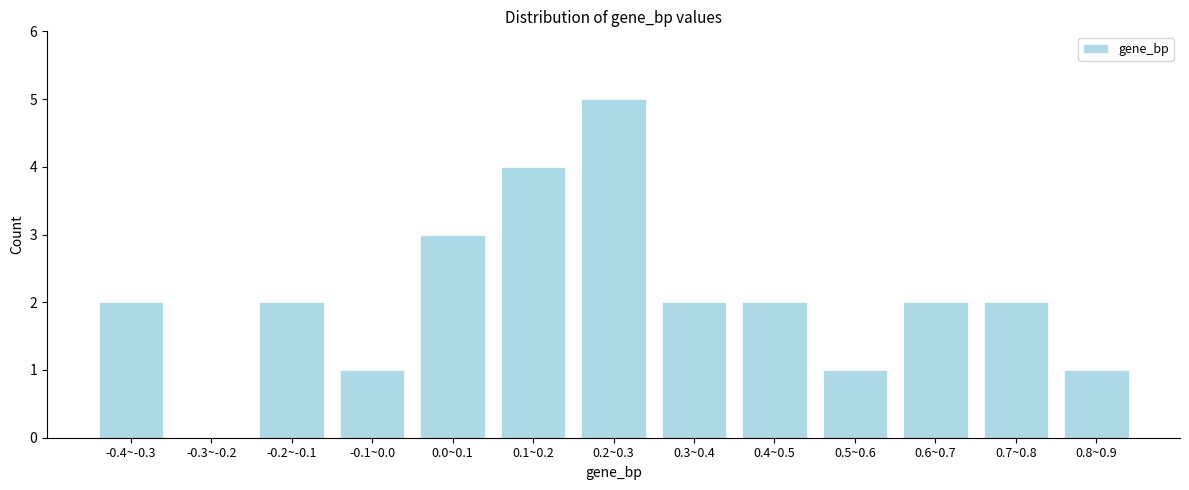

Reading left to right, extract all data points from this chart.

-0.4~-0.3=2	-0.3~-0.2=0	-0.2~-0.1=2	-0.1~0.0=1	0.0~0.1=3	0.1~0.2=4	0.2~0.3=5	0.3~0.4=2	0.4~0.5=2	0.5~0.6=1	0.6~0.7=2	0.7~0.8=2	0.8~0.9=1